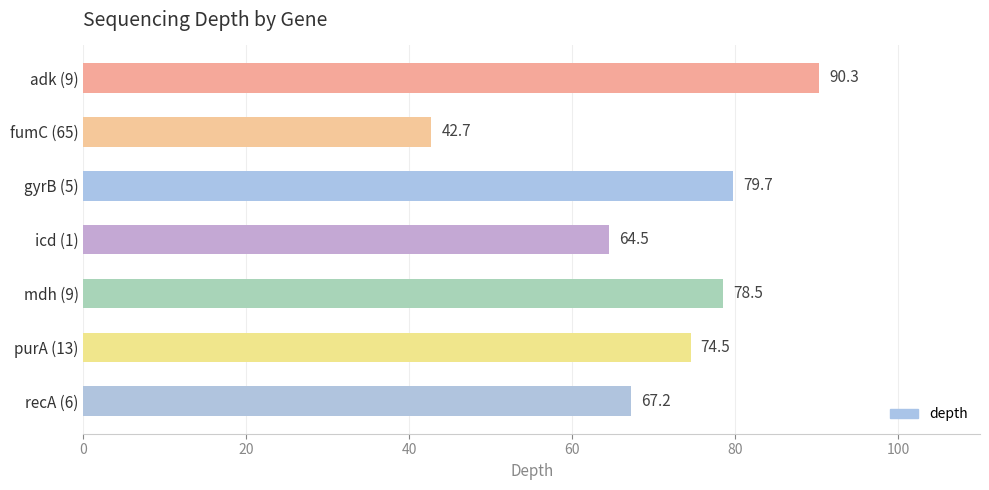

List the labels in order of value, largest first.

adk (9), gyrB (5), mdh (9), purA (13), recA (6), icd (1), fumC (65)